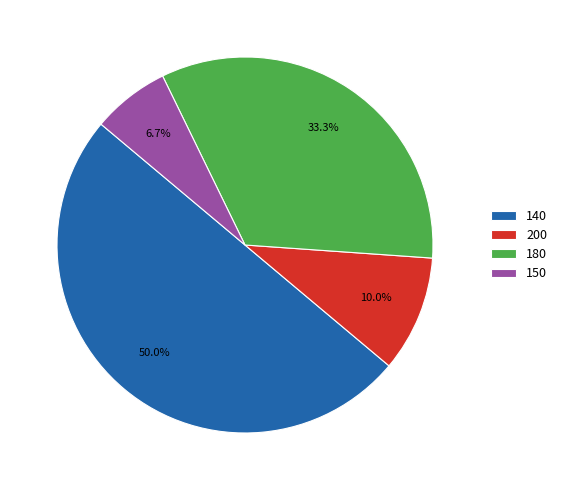

To the nearest percent, what is the average slice percentage?

25%